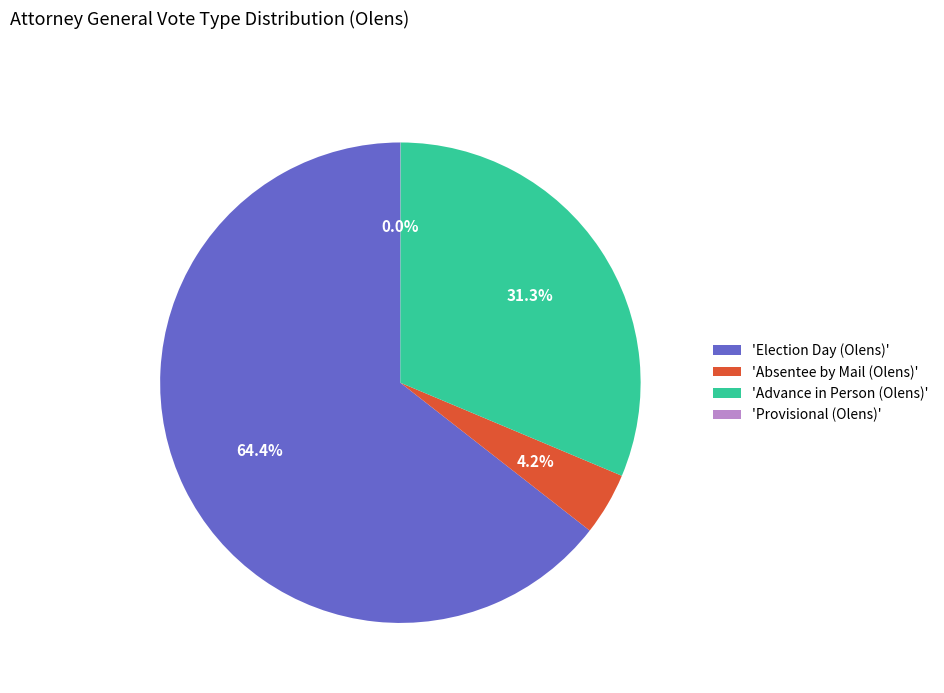

What is the majority slice?

'Election Day (Olens)'